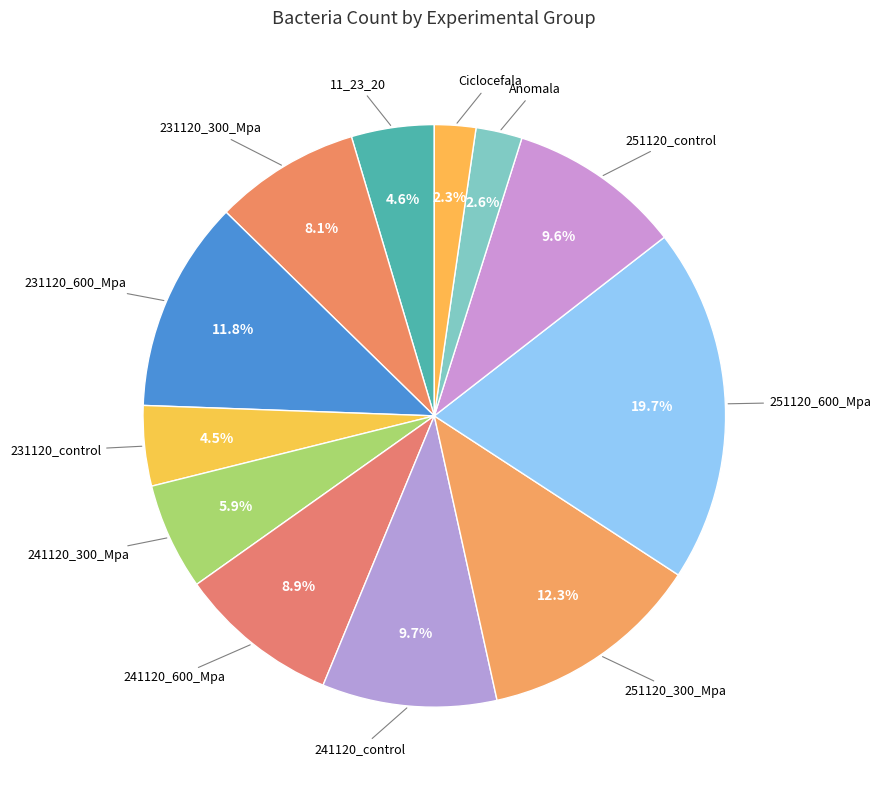

How many segments does this pie chart have?

12